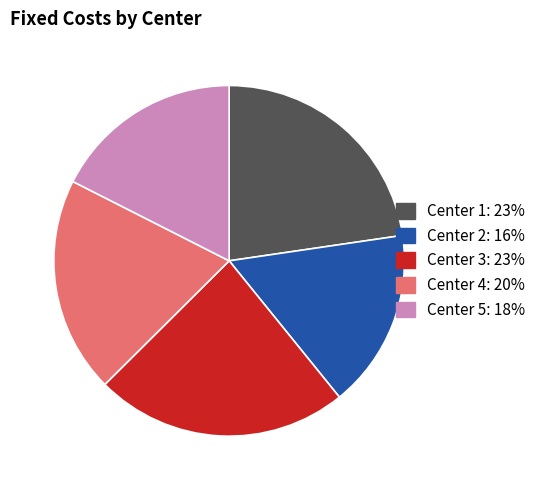

Is it true that Center 5 is 18% of the pie?

True